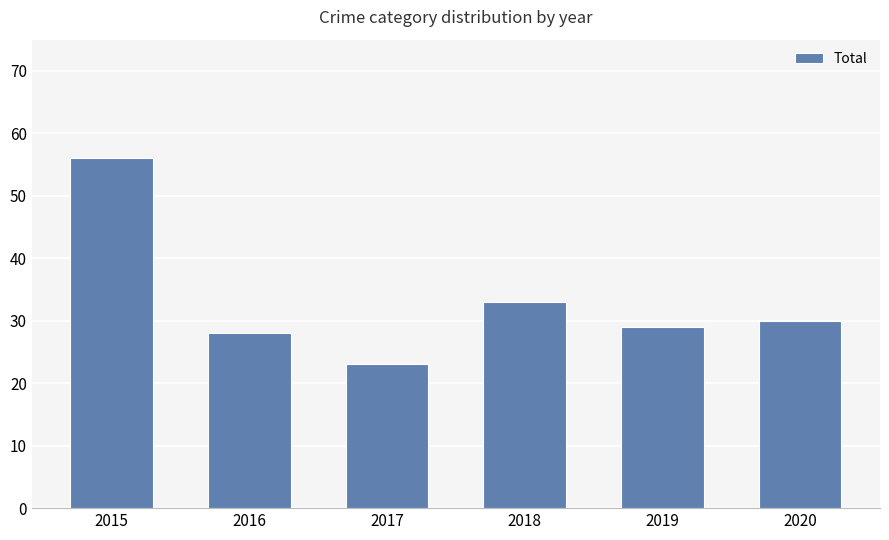

How many series are shown in this chart?

1